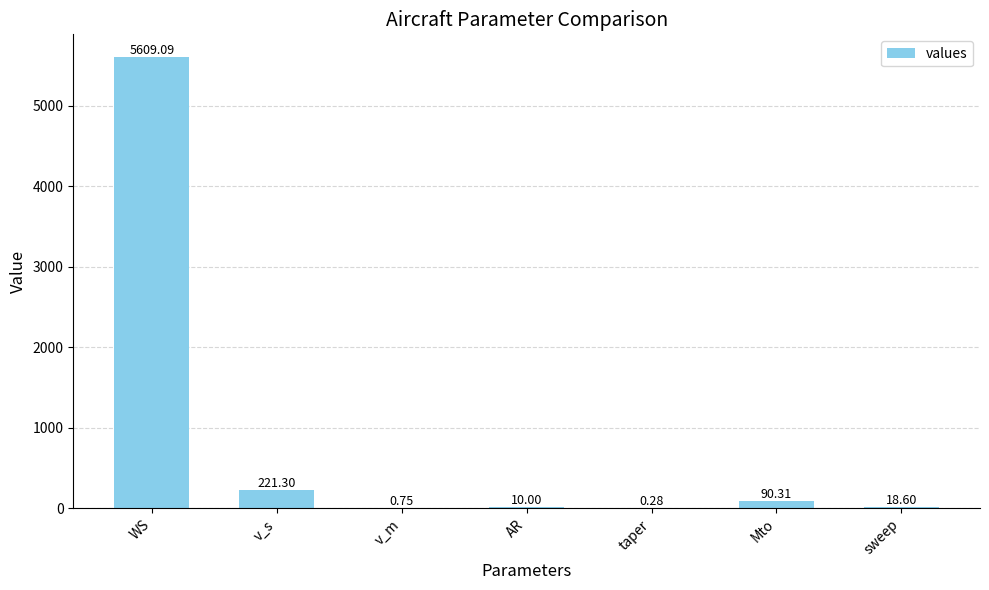

What is the maximum value shown in the chart?

5609.1